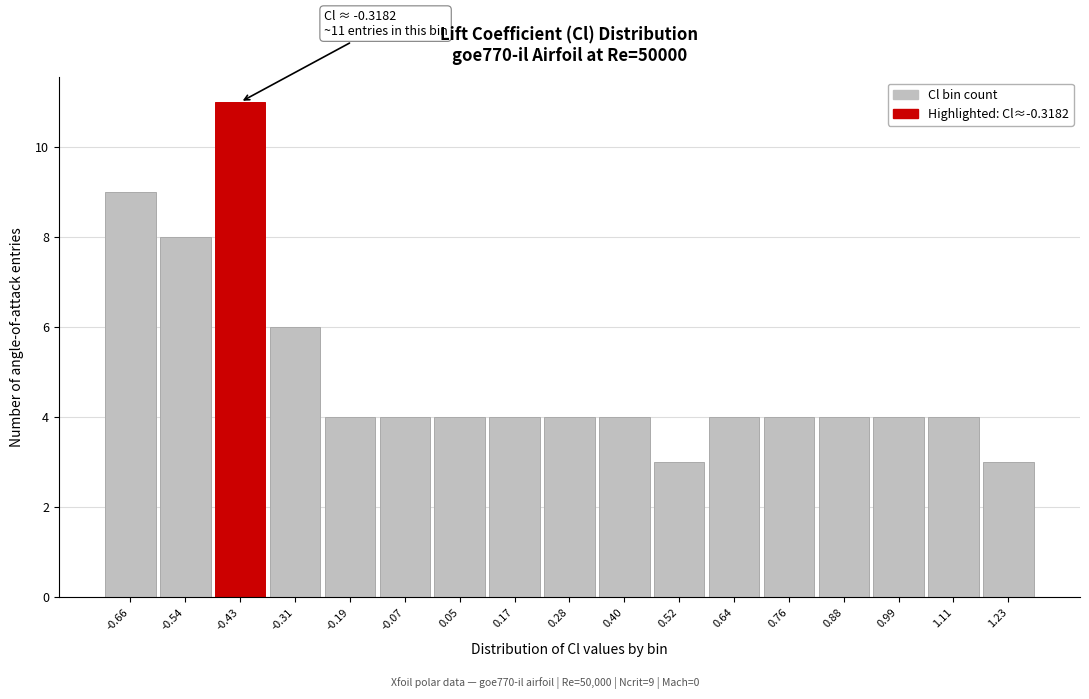

Reading left to right, transcribe all the data shown in this chart.

-0.66=9	-0.54=8	-0.43=11	-0.31=6	-0.19=4	-0.07=4	0.05=4	0.17=4	0.28=4	0.40=4	0.52=3	0.64=4	0.76=4	0.88=4	0.99=4	1.11=4	1.23=3